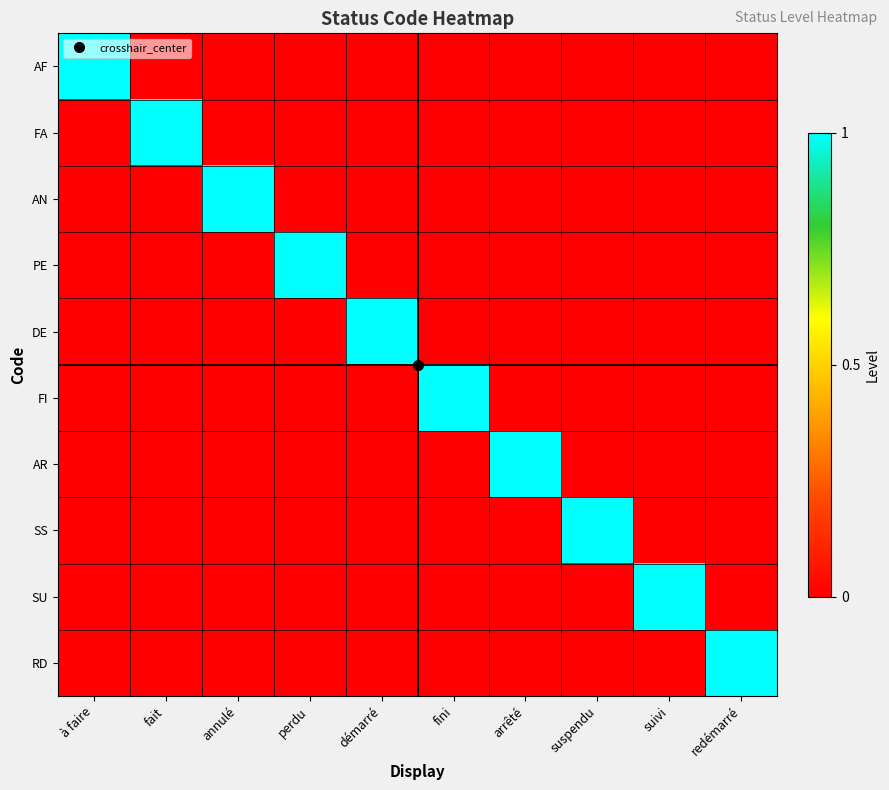

Which series has the largest range (max minus min)?

AF